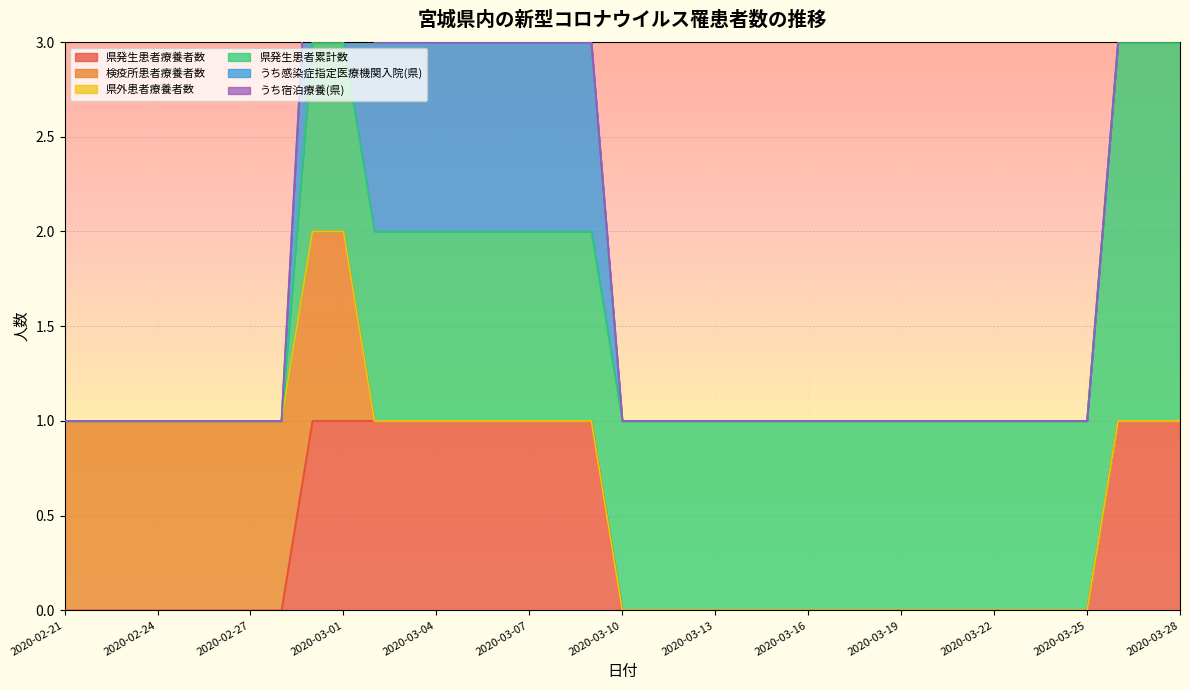

True or false: 検疫所患者療養者数 and うち感染症指定医療機関入院(県) cross at least once.

False